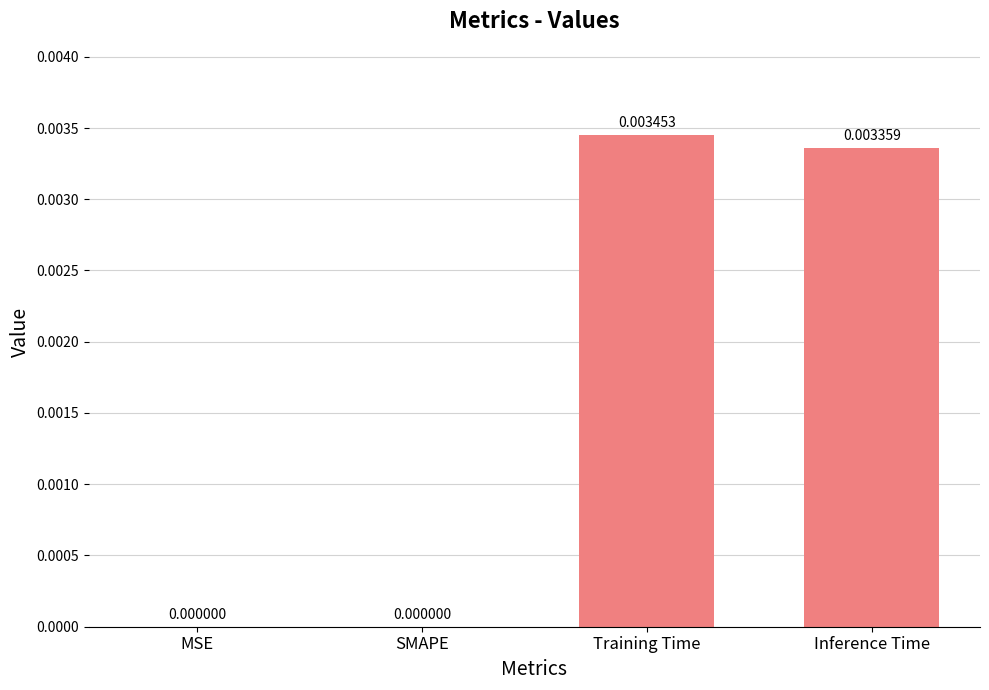

Does the chart contain stacked bars?

No